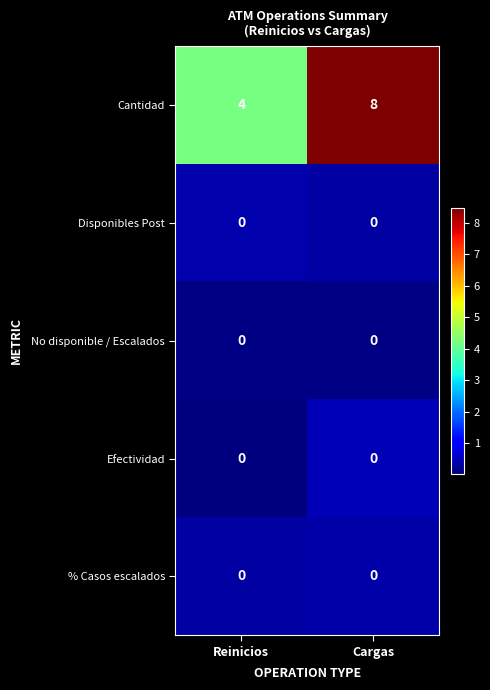

What is the difference between the highest and lowest values at Reinicios?

4